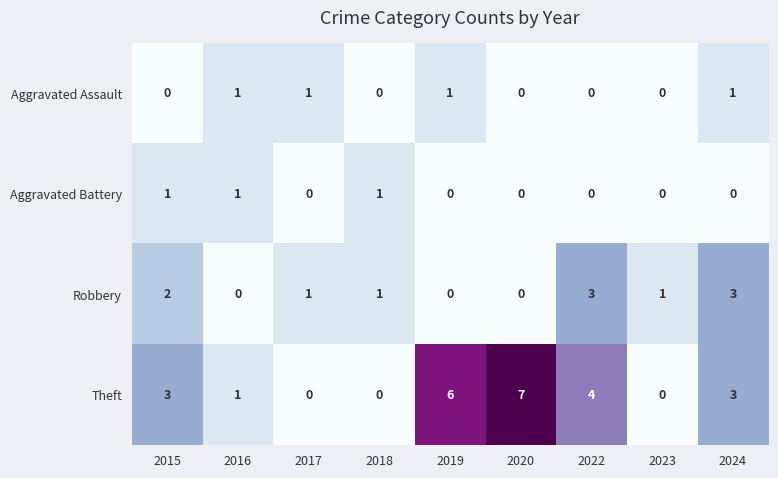

Which series has the largest range (max minus min)?

Theft